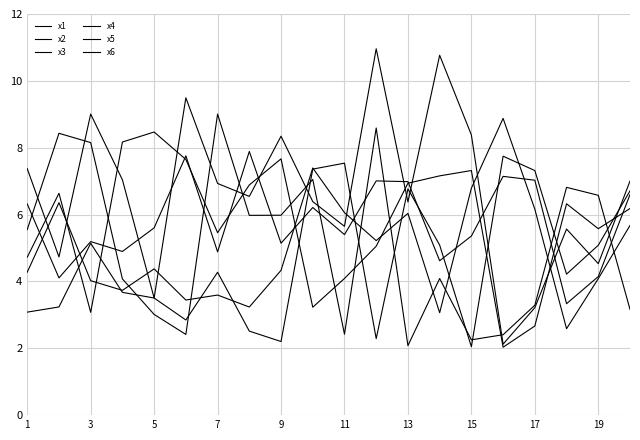

What is the sum of all x5 values?

120.9